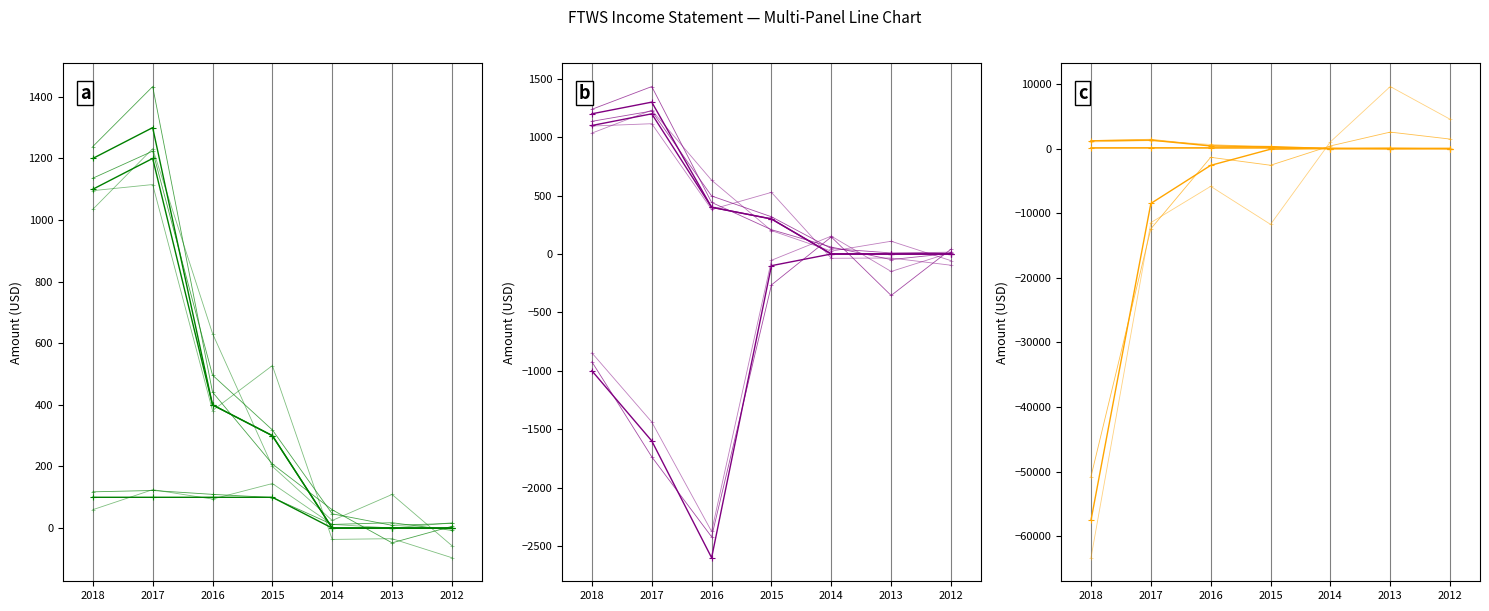

What is the approximate value of Gross Profit at 2017, to the nearest 50?

100